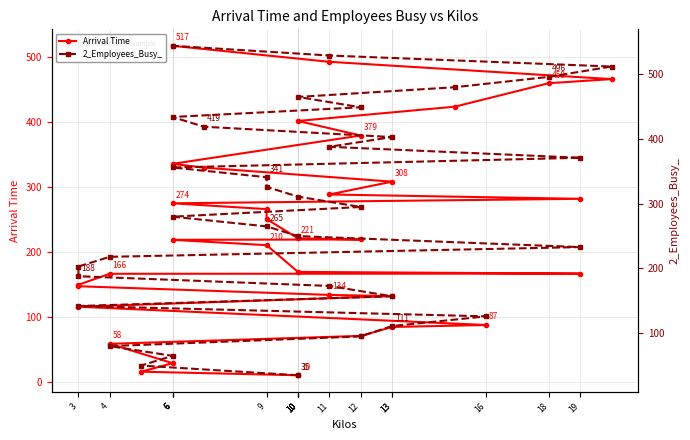

What is the maximum value for Arrival Time?

516.9